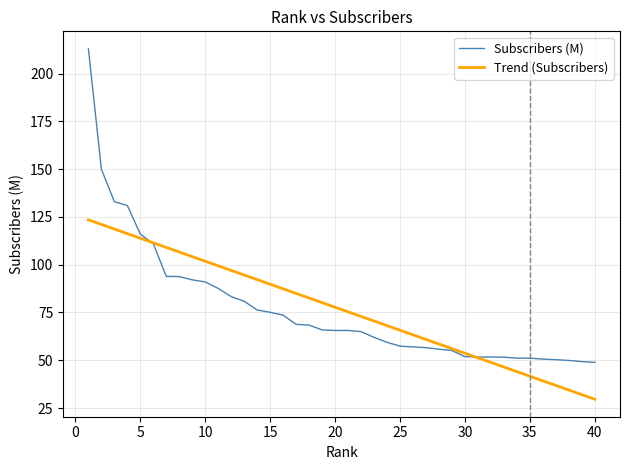

What is the minimum value shown in the chart?

29.6